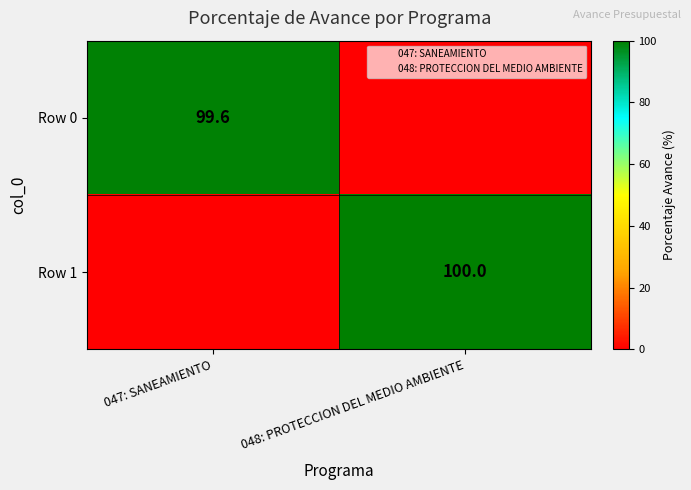

The Row 1 series shows 55.2 at 047: SANEAMIENTO. True or false?

False